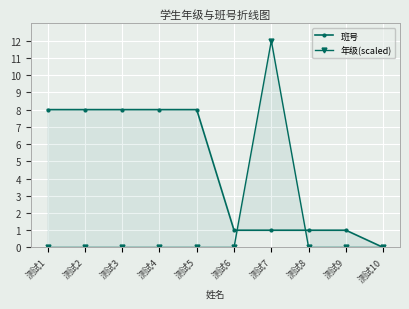

What is the maximum value shown in the chart?

12.0